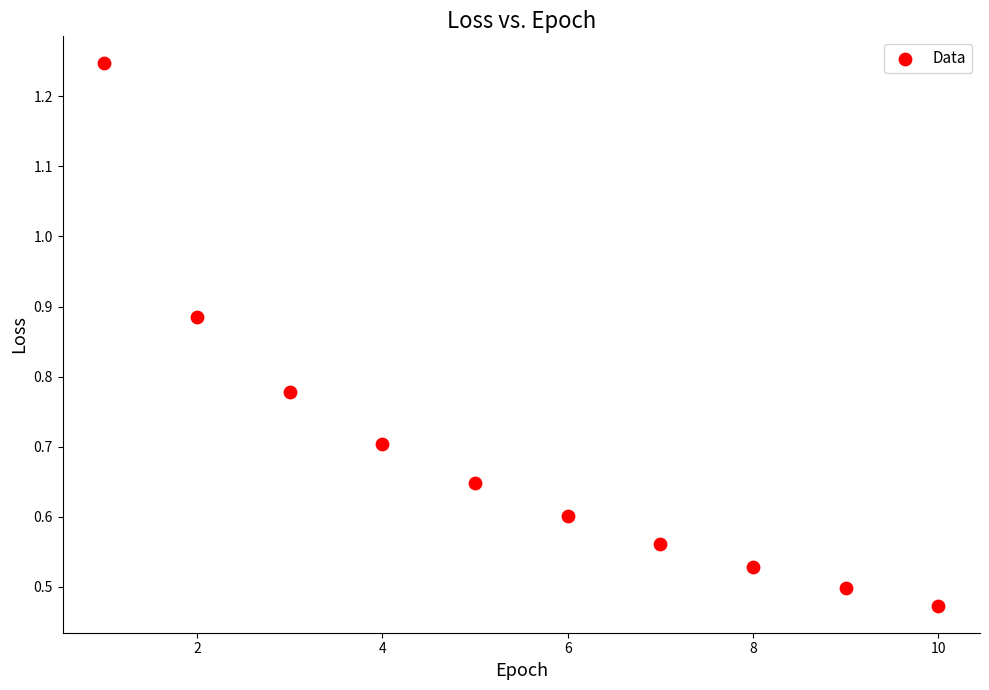

What is the average X value?

5.5